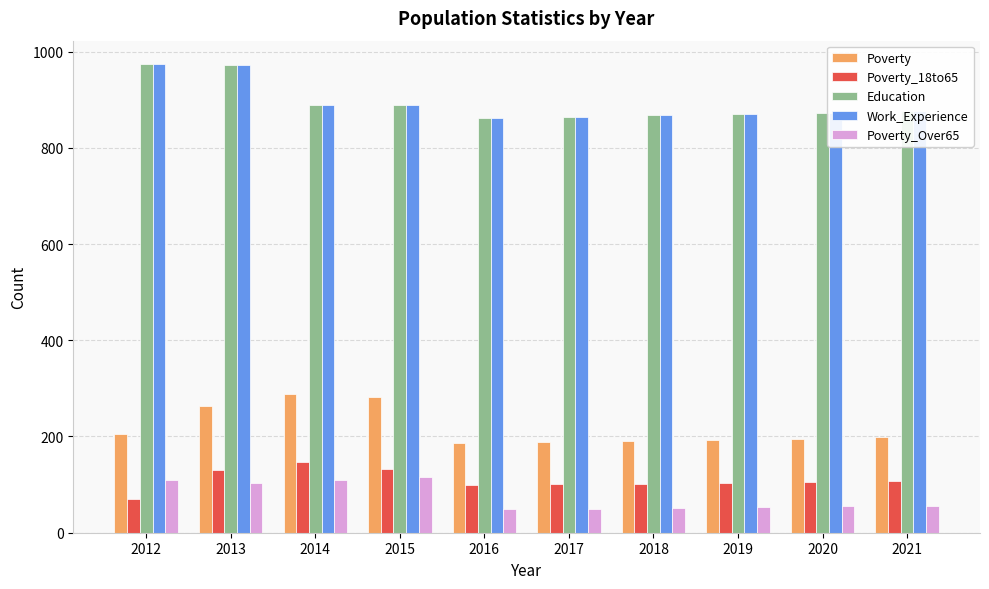

What is the average value of the Education series?

894